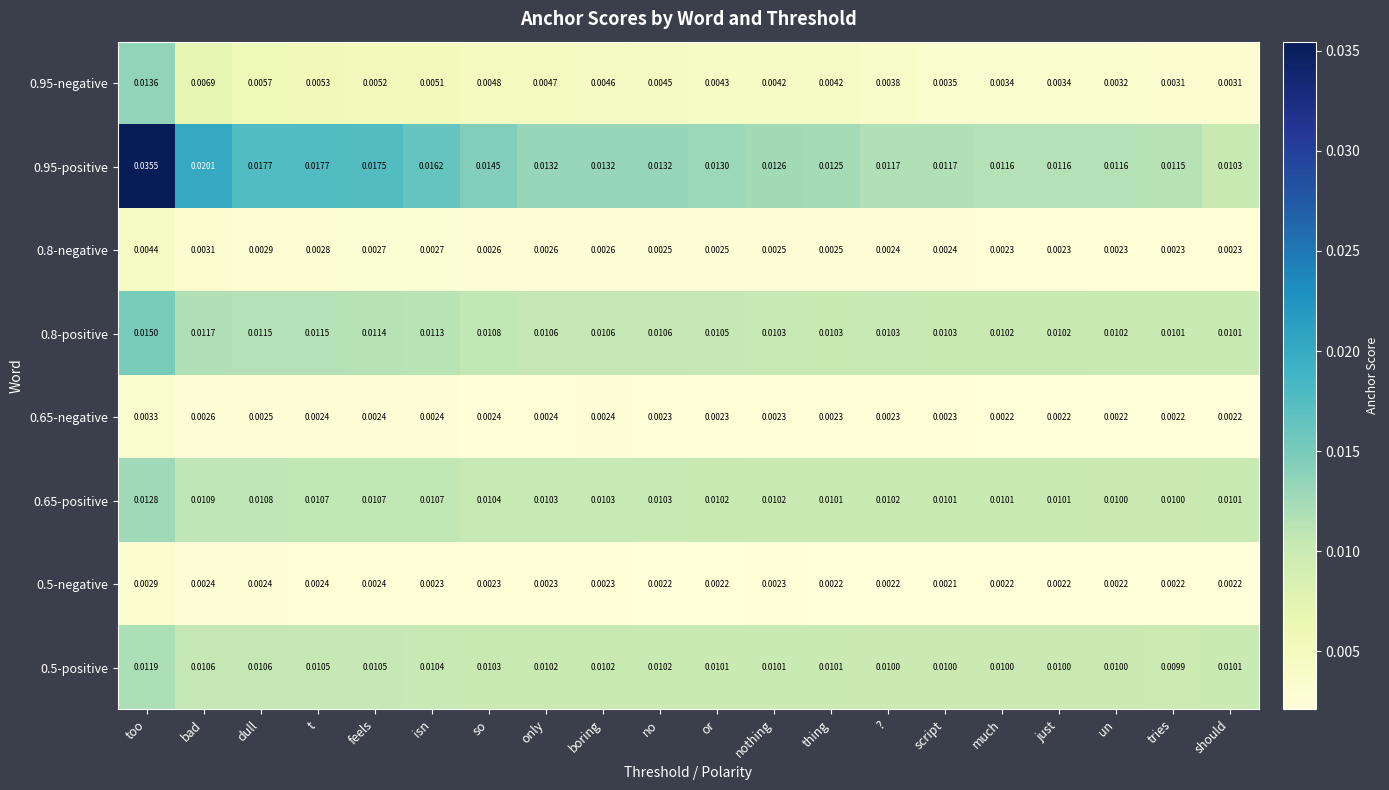

Is the value of 0.65-negative at only greater than the value of 0.95-positive at too?

No